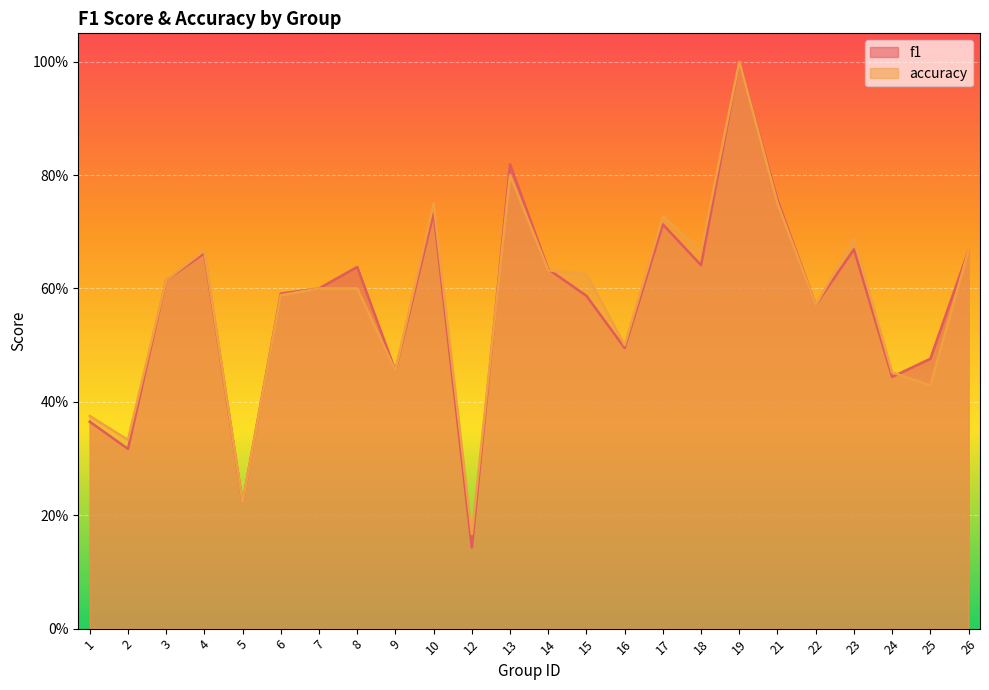

How many lines are shown in the chart?

2